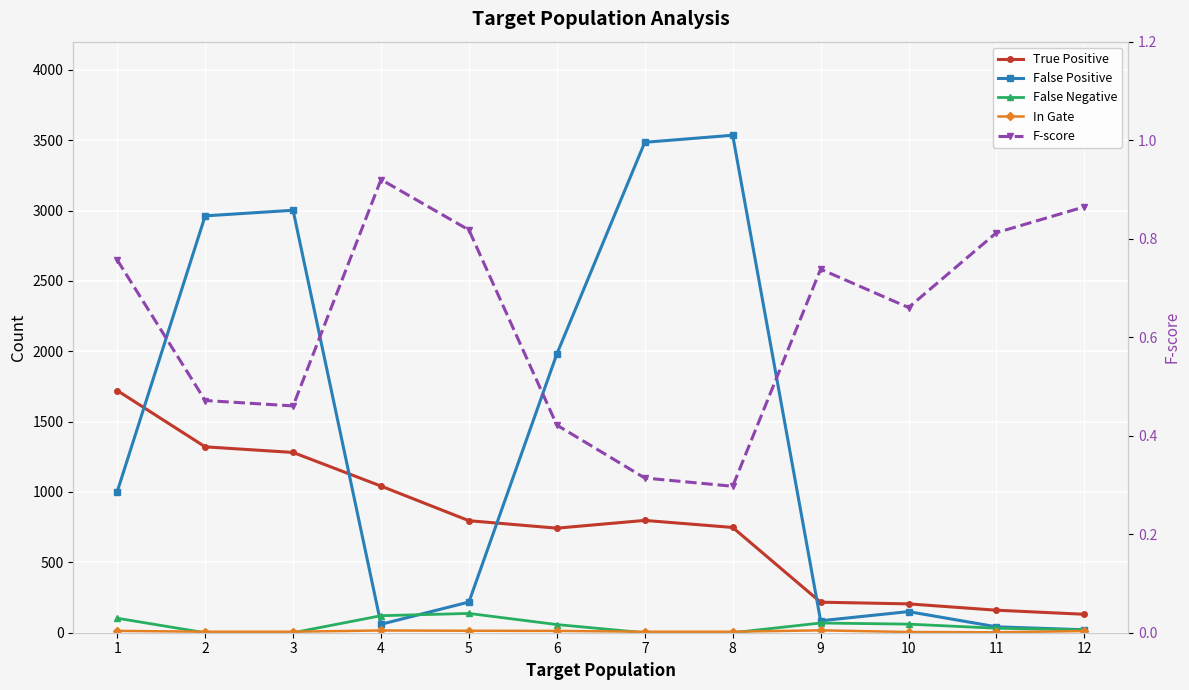

Between 6 and 10, which series saw the biggest shift?

False Positive